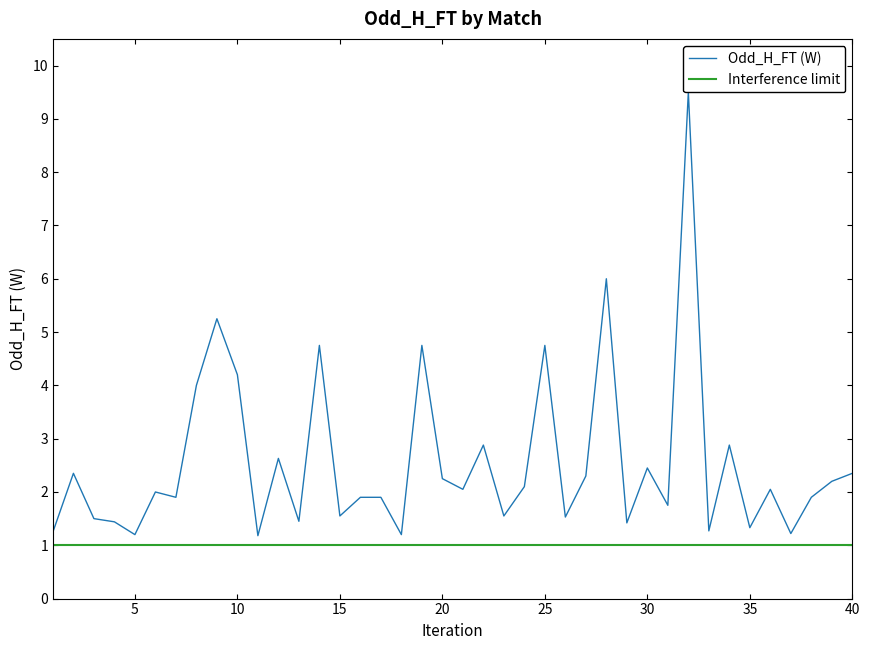

List the series in order of their overall mean, lowest first.

Interference limit, Odd_H_FT (W)